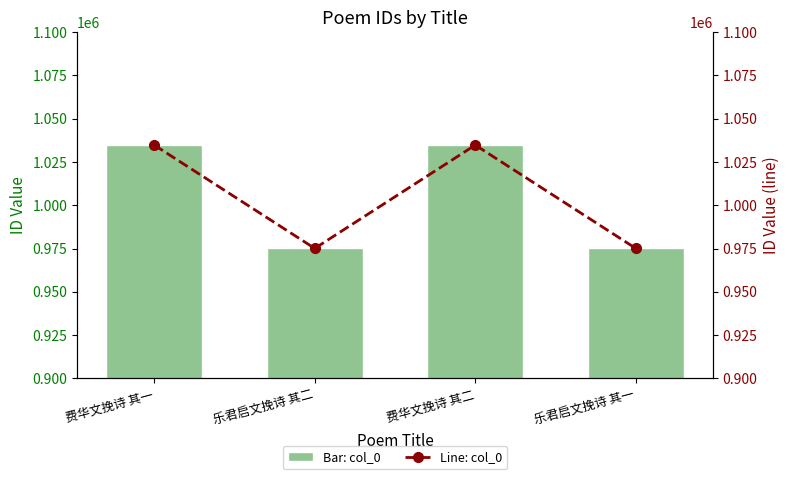

The col_0 (line) series shows 1034794 at 费华文挽诗 其二. True or false?

True